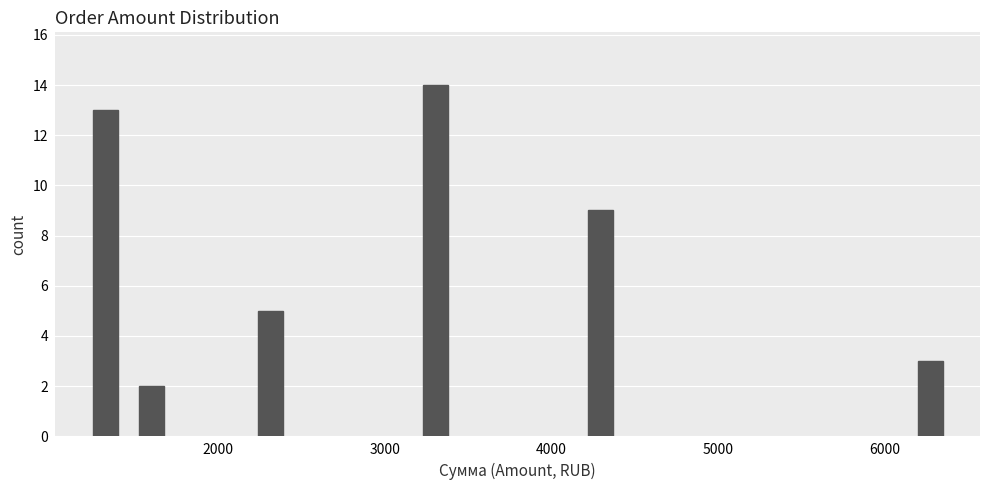

What is the maximum value shown in the chart?

14